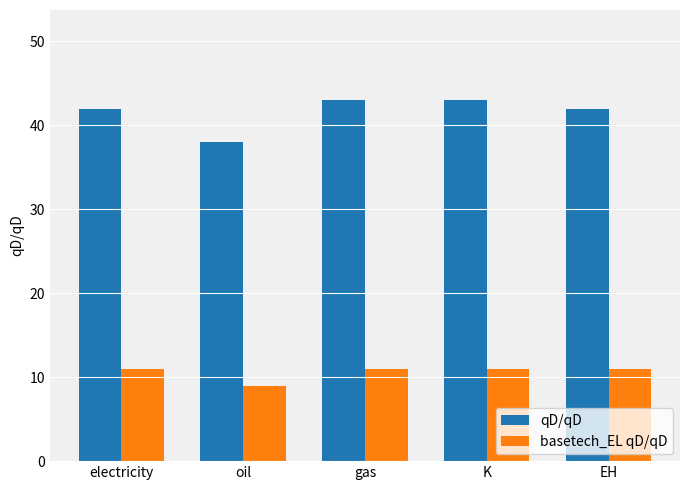

At which category does the chart reach its minimum across all series?

oil